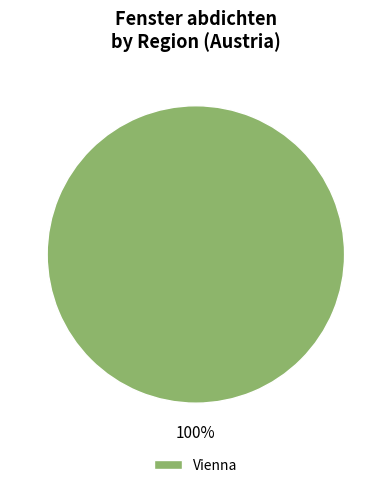

Which category accounts for the majority?

Vienna